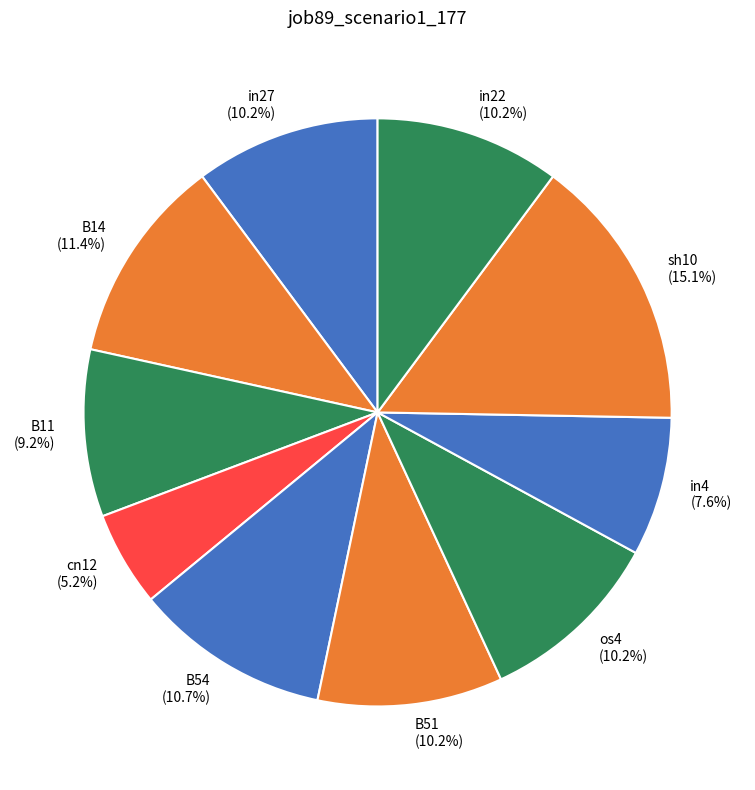

How many slices are in this pie chart?

10